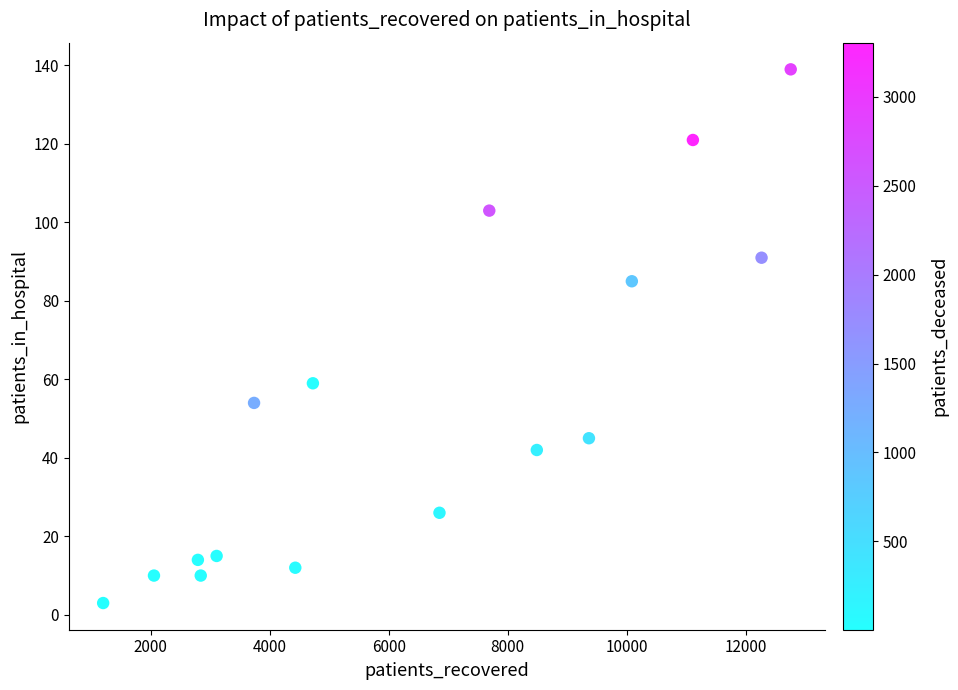

What is the range of Y values (max minus min)?

136